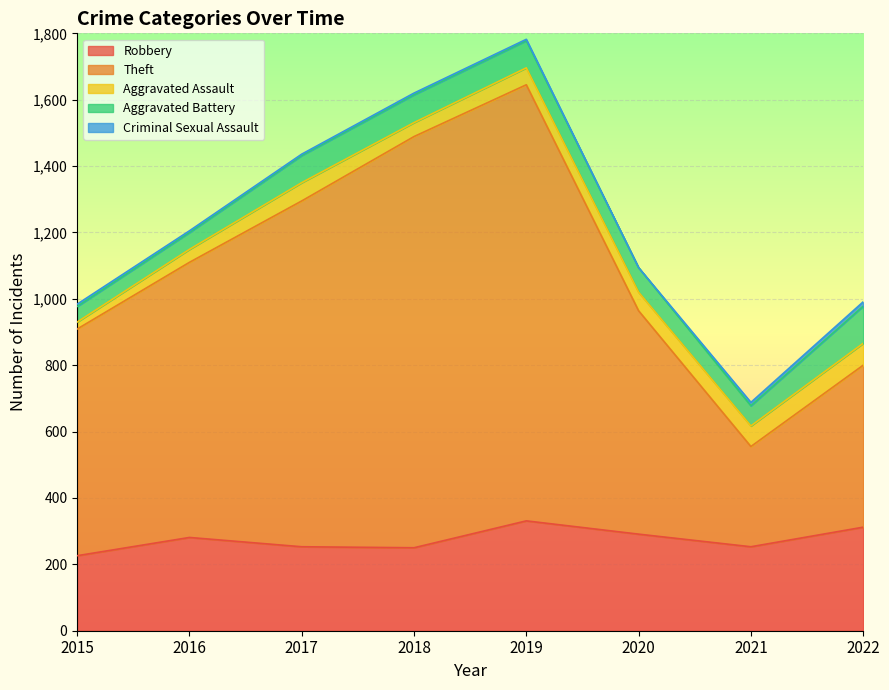

Where does the Theft series first go above 829?

2017